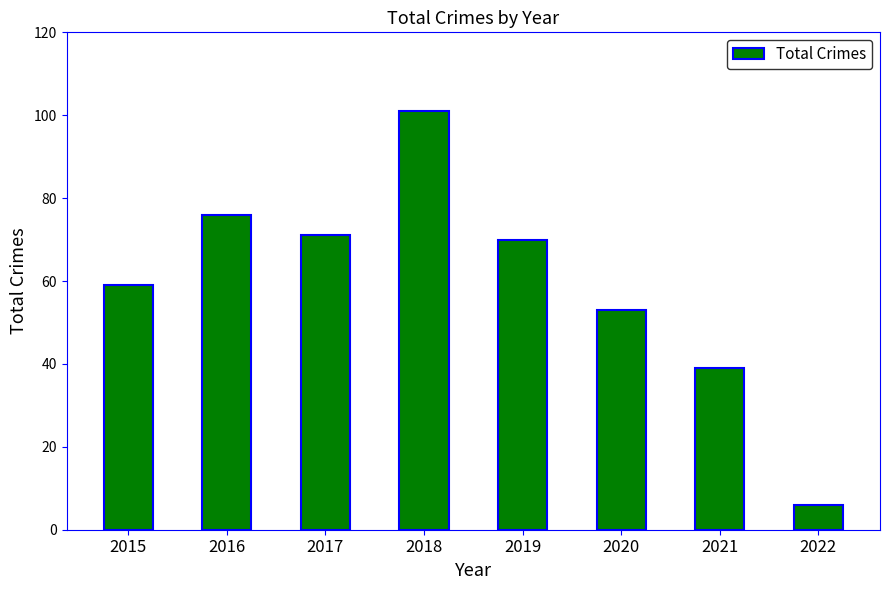

Is it true that the value at 2019 is 70?

True